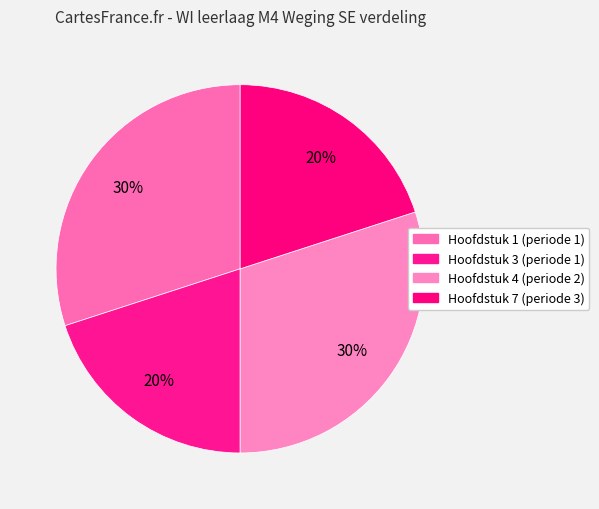

To the nearest percent, what percentage of the pie is Hoofdstuk 7 (periode 3)?

20%